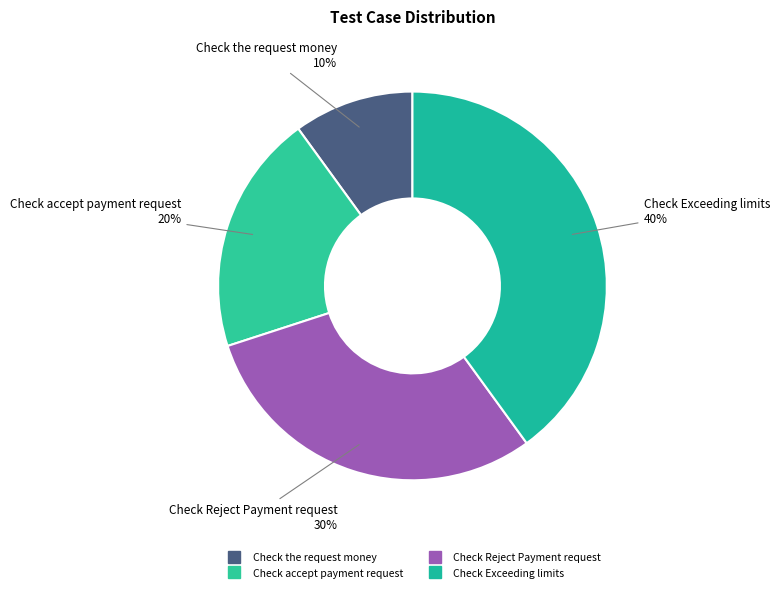

To the nearest percent, what portion does Check Exceeding limits represent?

40%